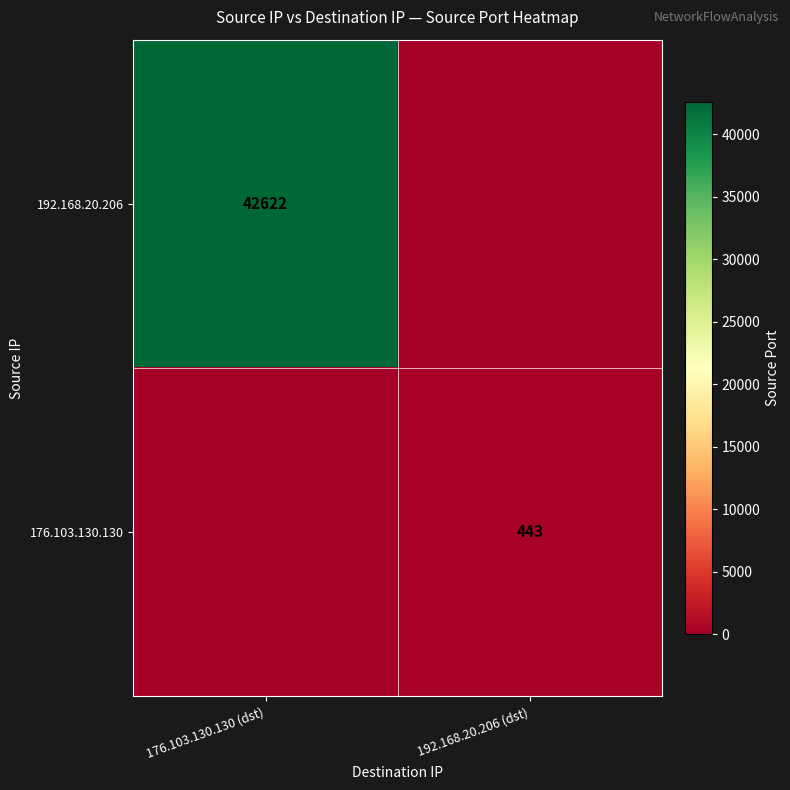

The value of 176.103.130.130 at 192.168.20.206 (dst) is 695. True or false?

False